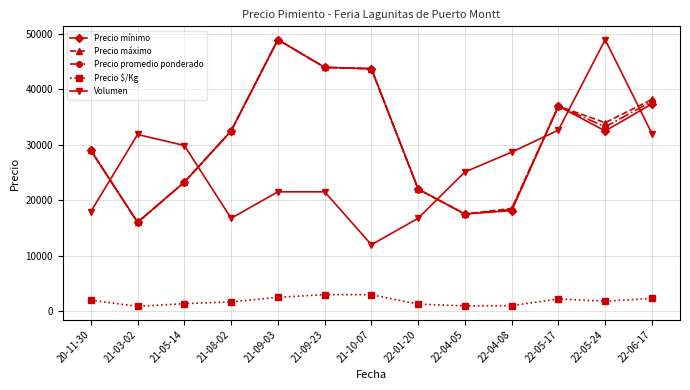

At which label does Precio máximo reach its peak?

21-09-03